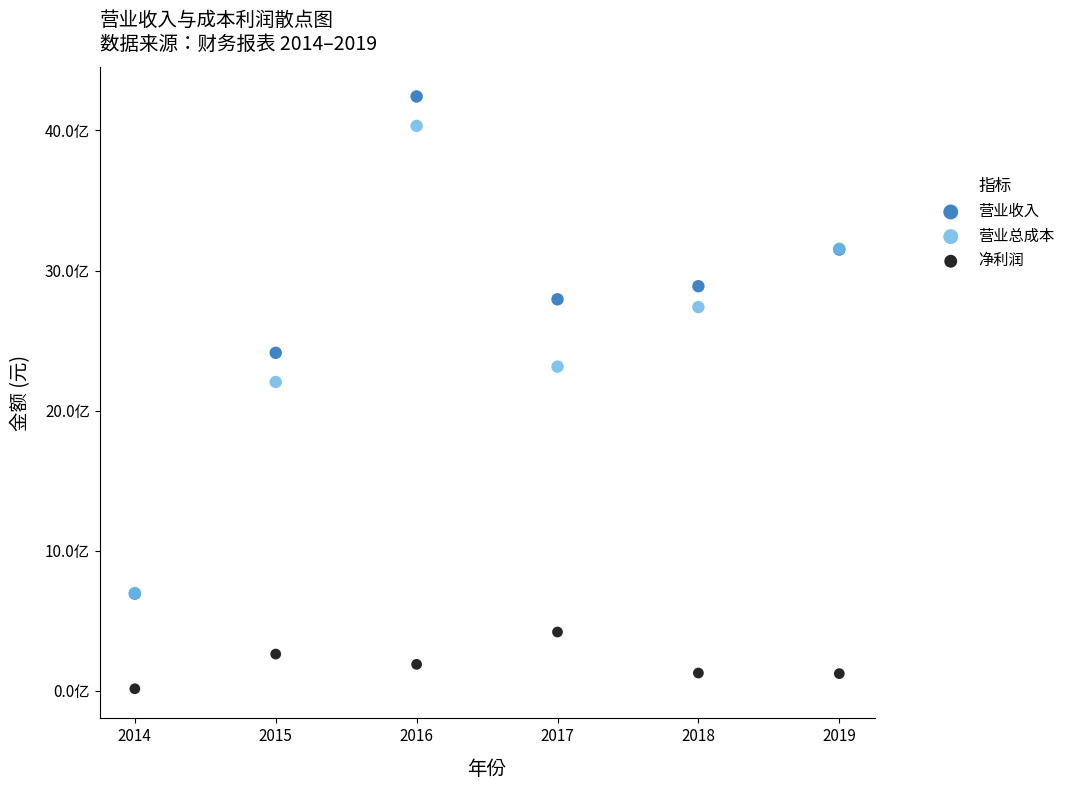

What are all the series names shown in the legend?

营业收入, 营业总成本, 净利润